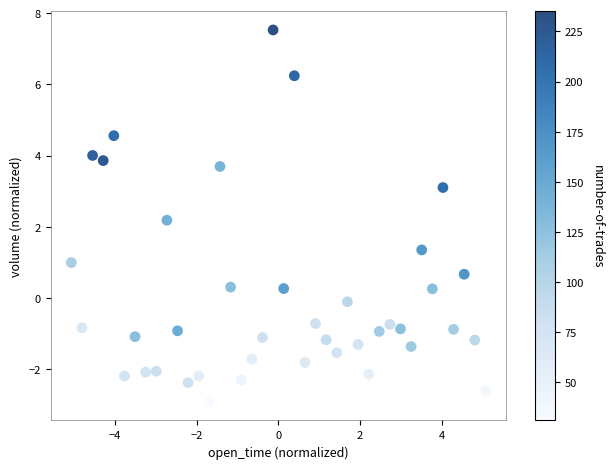

What Y value in the scatter plot is closest to 2?

2.2